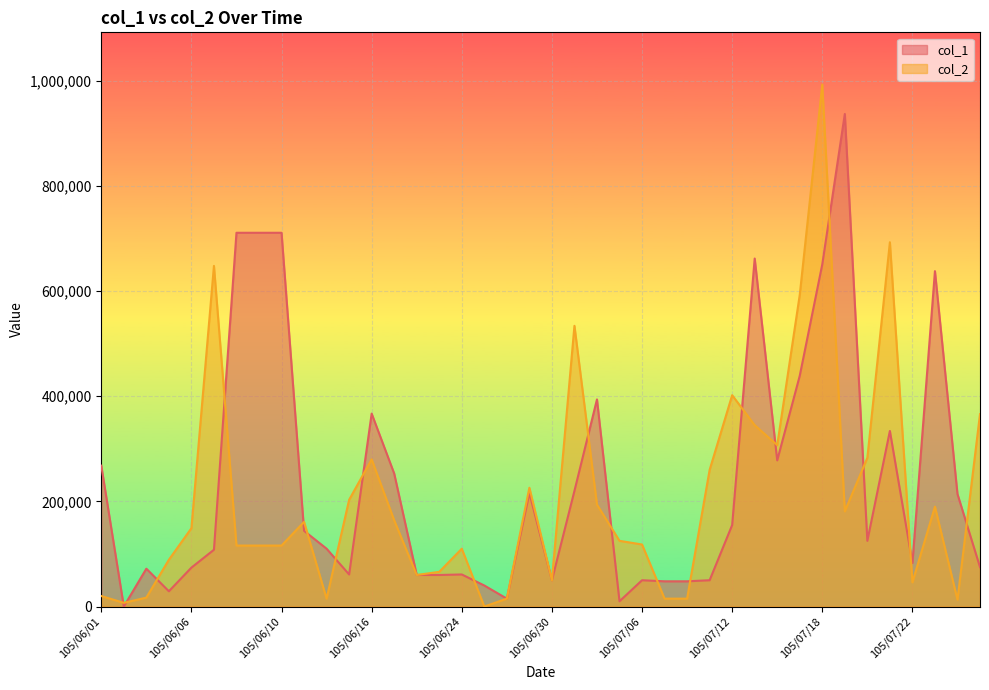

Is it true that col_2 equals 107065 at 105/06/15?

False